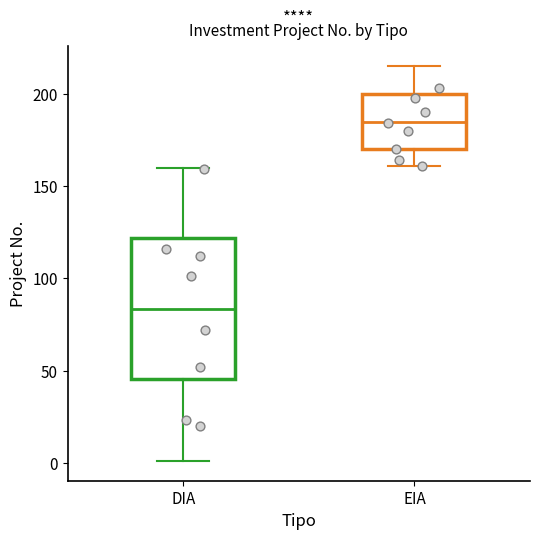

Reading left to right, read every box against the y-axis: the position of its median line, the range the box covers, and the ends of its whiskers. The values are not printed on the chart, so give them approximately, as read against the axis.

DIA: median 85, box 45 to 120, whiskers 0 to 160
EIA: median 185, box 170 to 200, whiskers 160 to 215